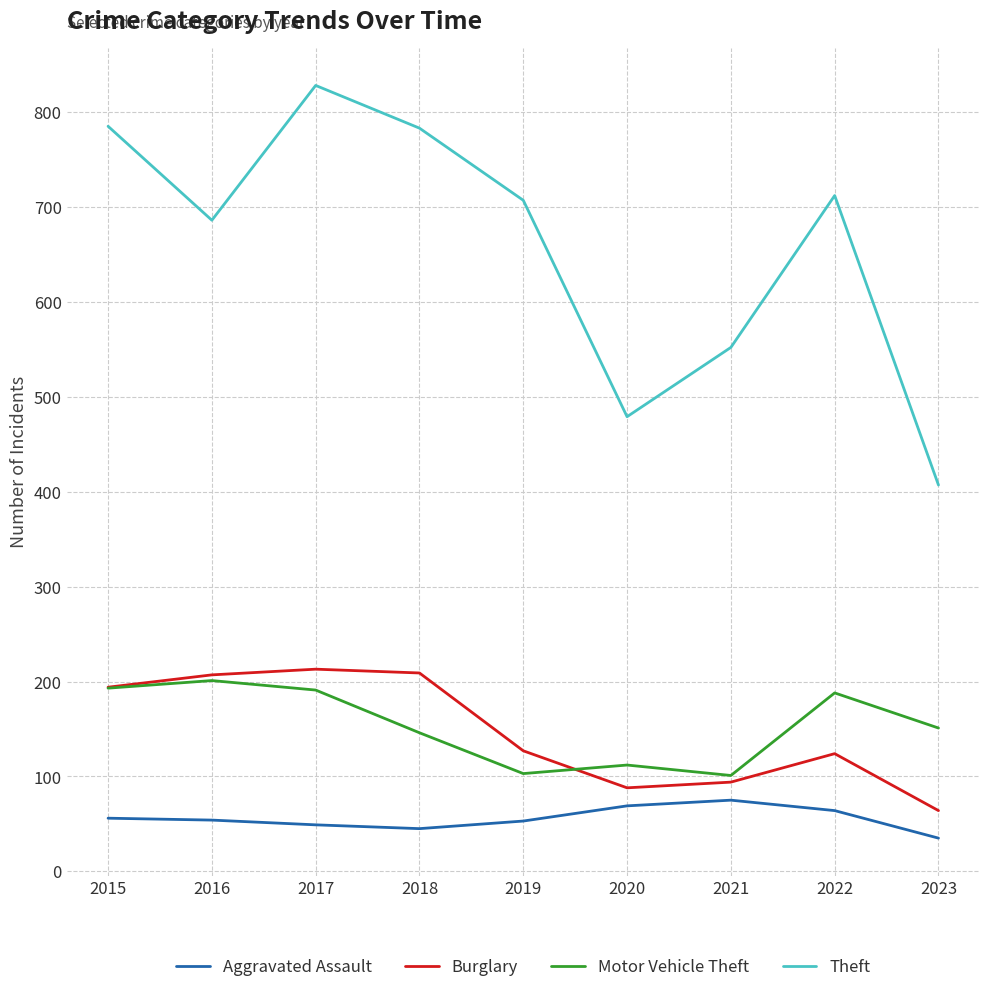

True or false: Theft and Burglary cross at least once.

False